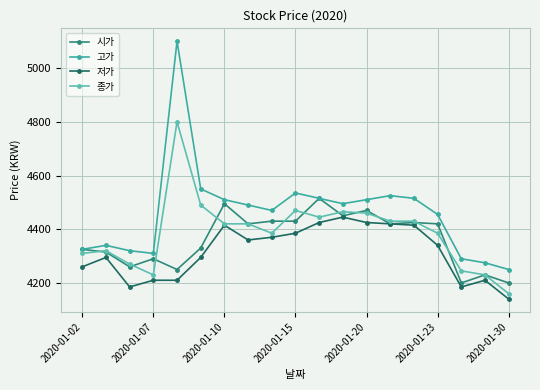

What is the minimum value for 시가?

4200